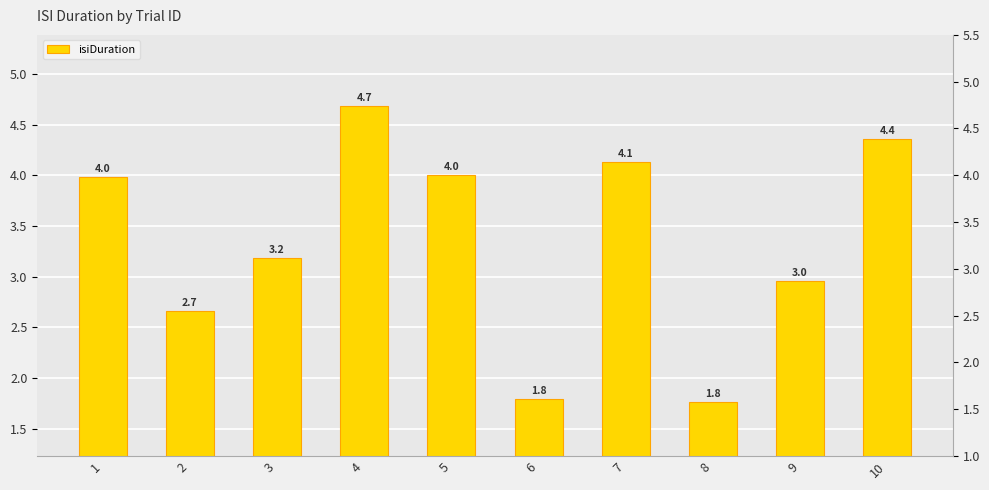

The chart shows a value of 5.2 at 1. True or false?

False